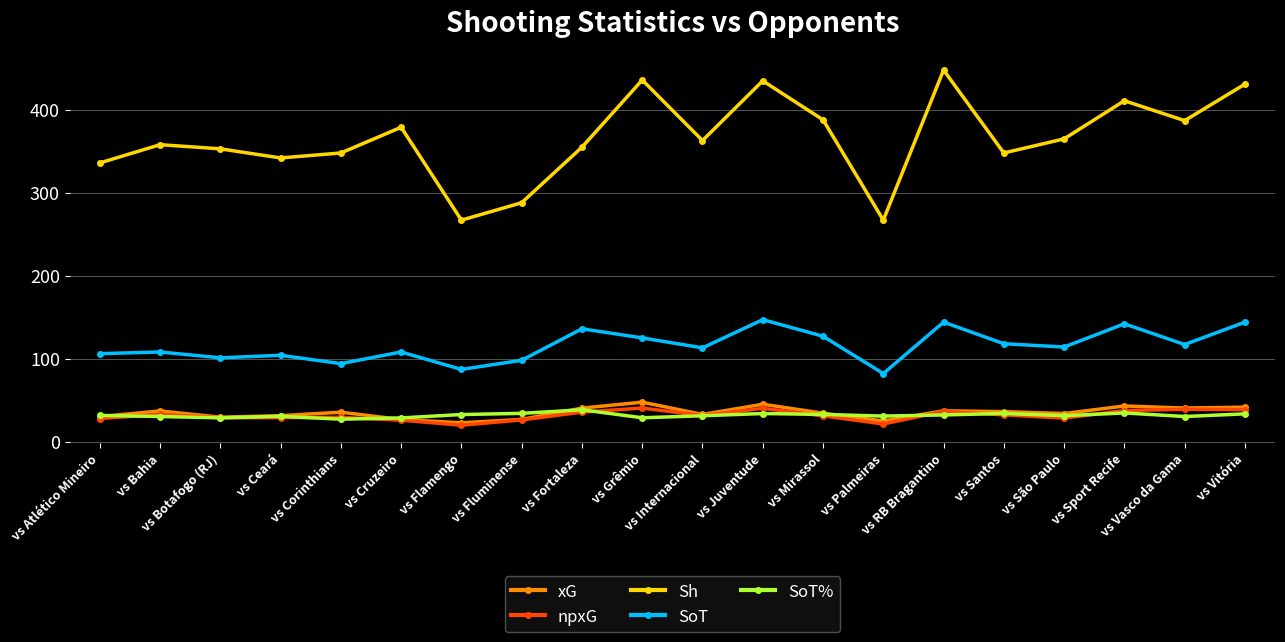

Which category has the highest value across all series?

vs RB Bragantino